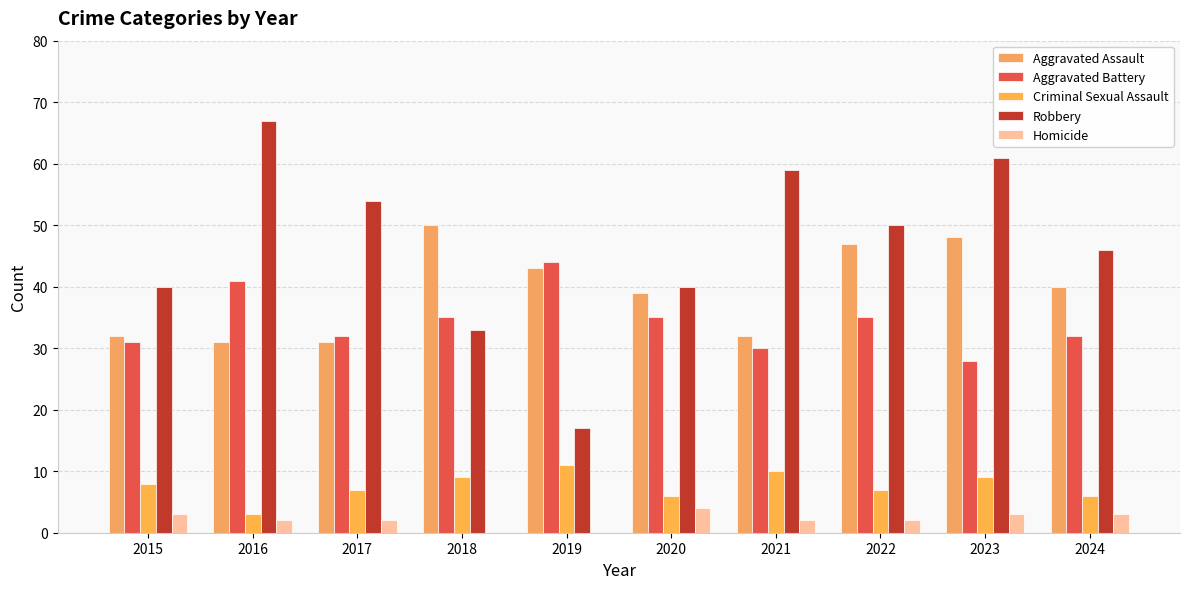

The value of Aggravated Assault at 2024 is 15. True or false?

False